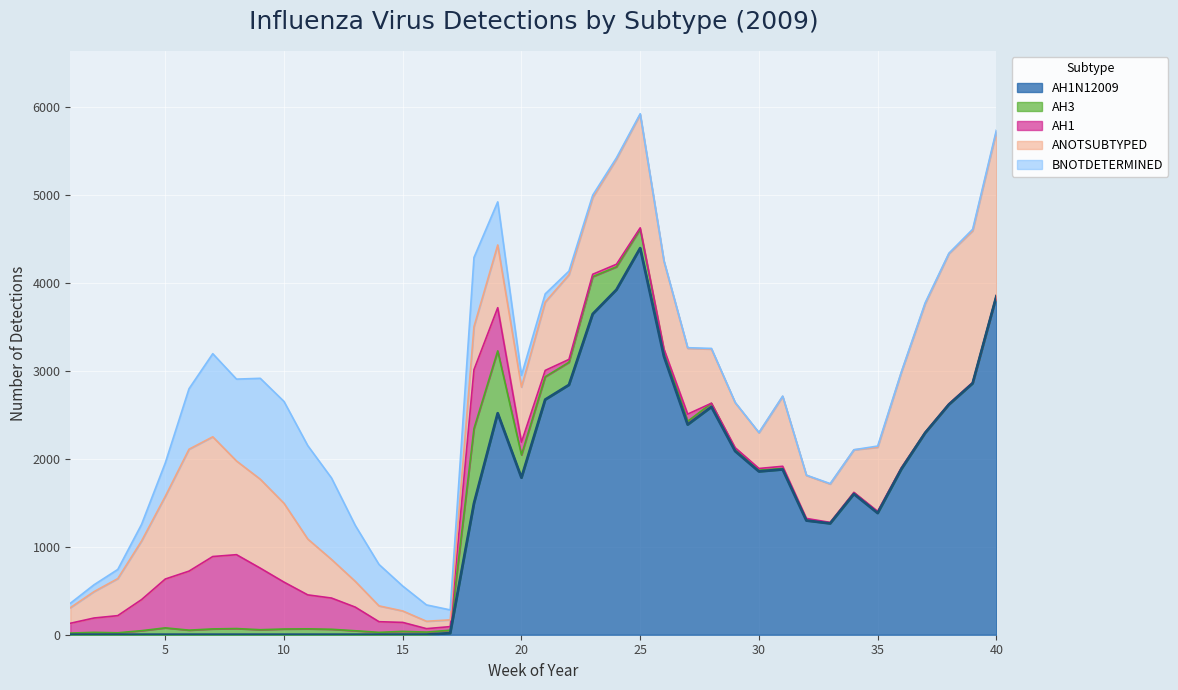

What is the sum of the AH1N12009 values at 4 and 18?

1493